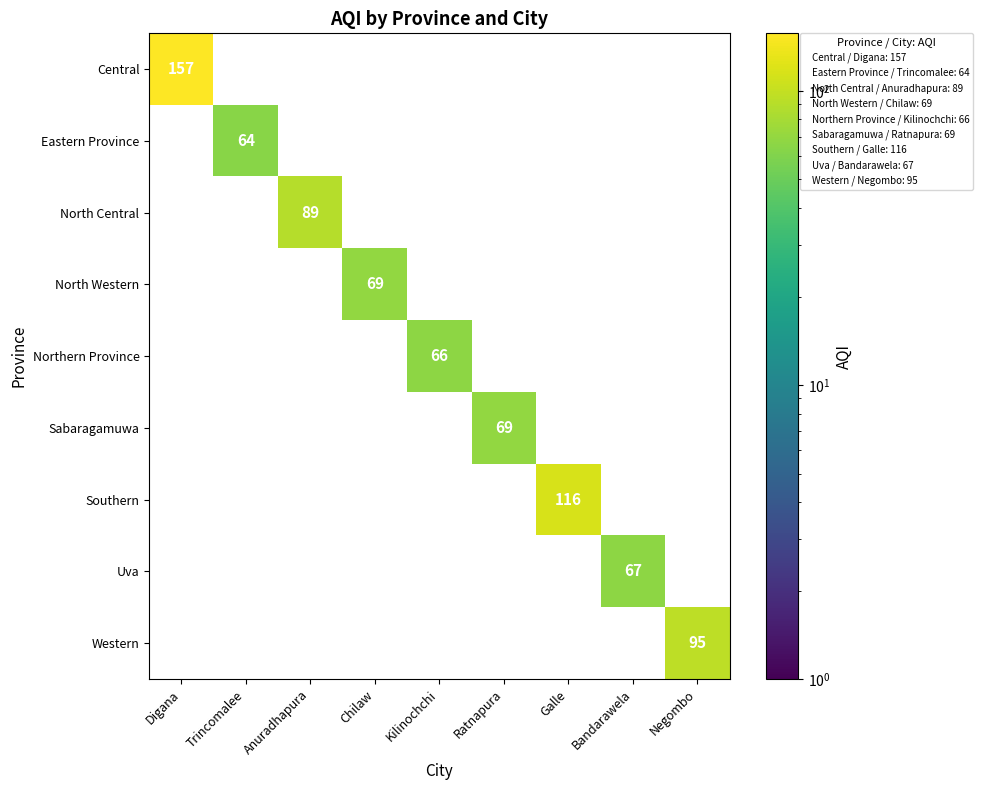

How many data points in Uva are above 0?

1